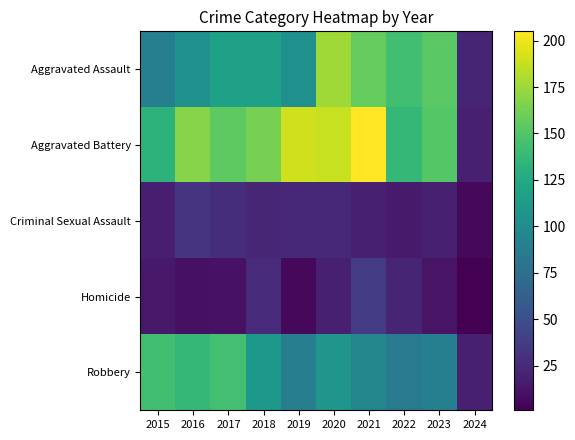

Reading left to right, list all the values displayed in this chart.

Aggravated Assault: 2015=89	2016=103	2017=118	2018=118	2019=103	2020=176	2021=157	2022=143	2023=153	2024=22
Aggravated Battery: 2015=133	2016=168	2017=154	2018=163	2019=190	2020=188	2021=205	2022=137	2023=151	2024=19
Criminal Sexual Assault: 2015=18	2016=32	2017=28	2018=23	2019=24	2020=24	2021=19	2022=16	2023=19	2024=5
Homicide: 2015=15	2016=10	2017=11	2018=26	2019=5	2020=19	2021=37	2022=22	2023=12	2024=1
Robbery: 2015=143	2016=137	2017=144	2018=110	2019=88	2020=107	2021=95	2022=85	2023=89	2024=19